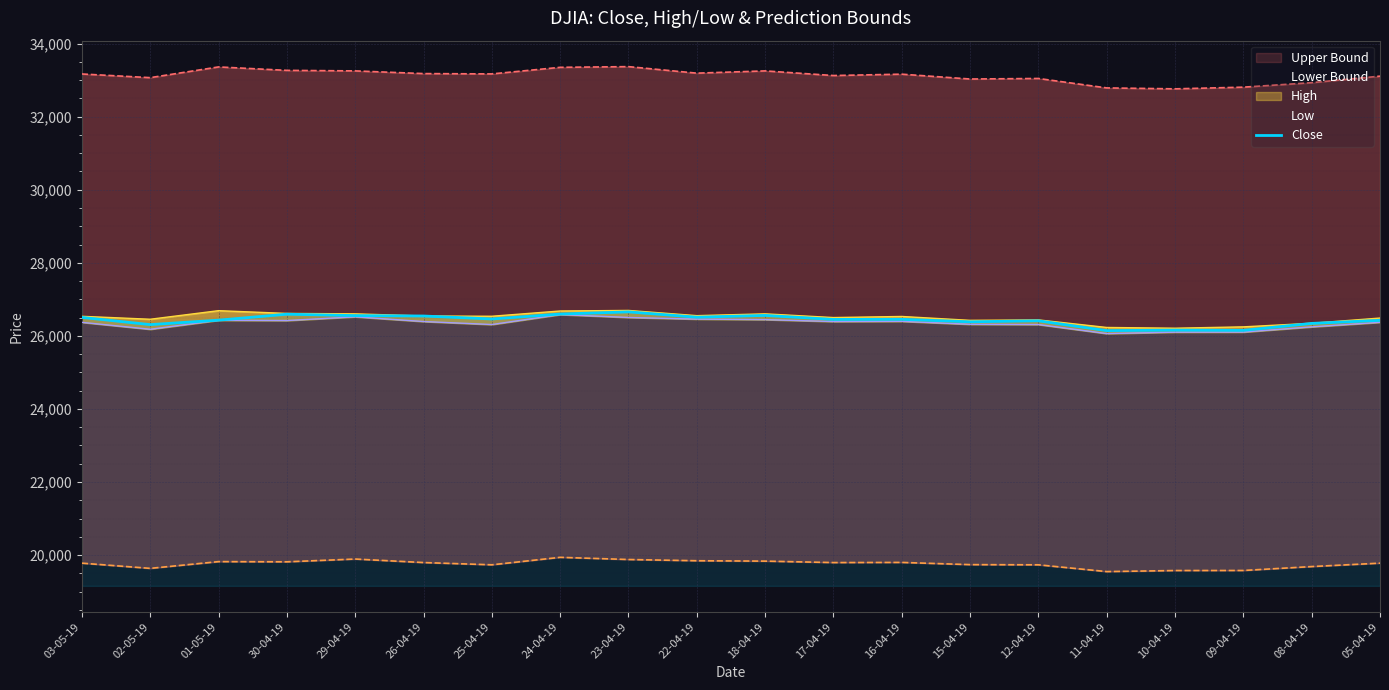

Which category has the highest value across all series?

23-04-19